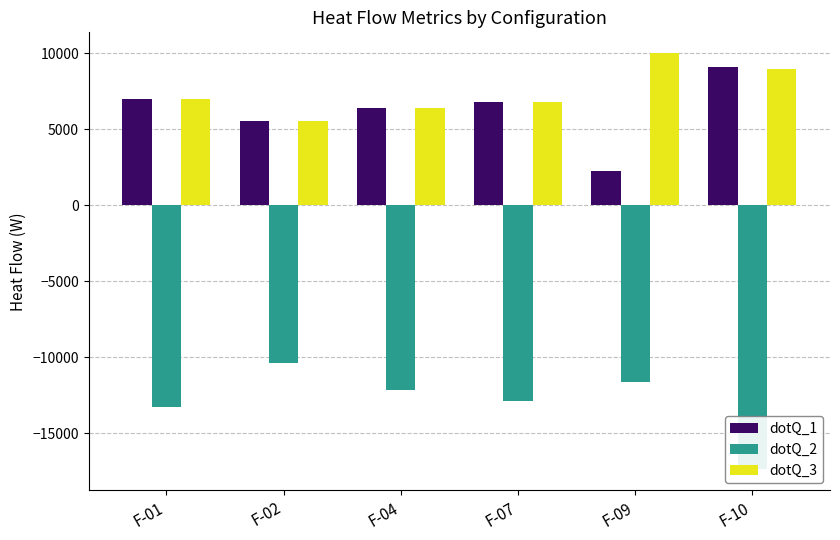

List the labels in order of dotQ_1 value, largest first.

F-10, F-01, F-07, F-04, F-02, F-09